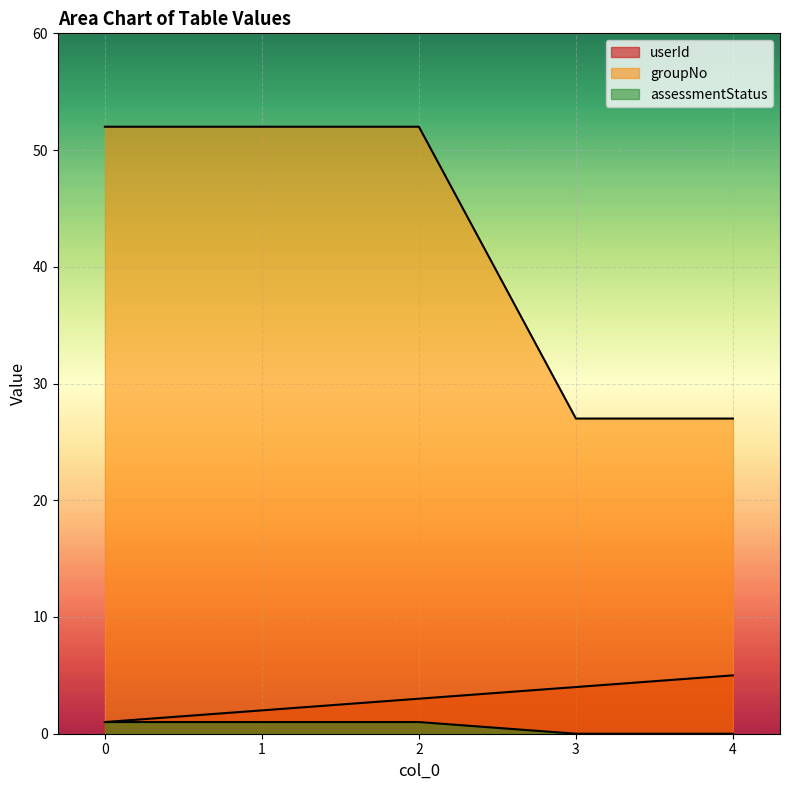

Rank the categories by groupNo value from highest to lowest.

0, 1, 2, 3, 4